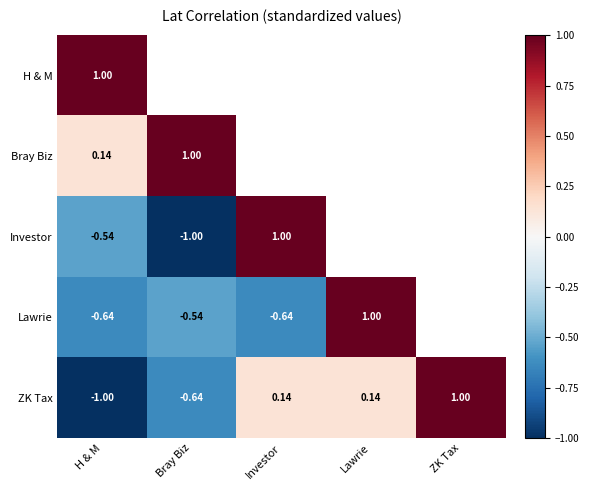

How many values in the ZK Tax series exceed 0?

3